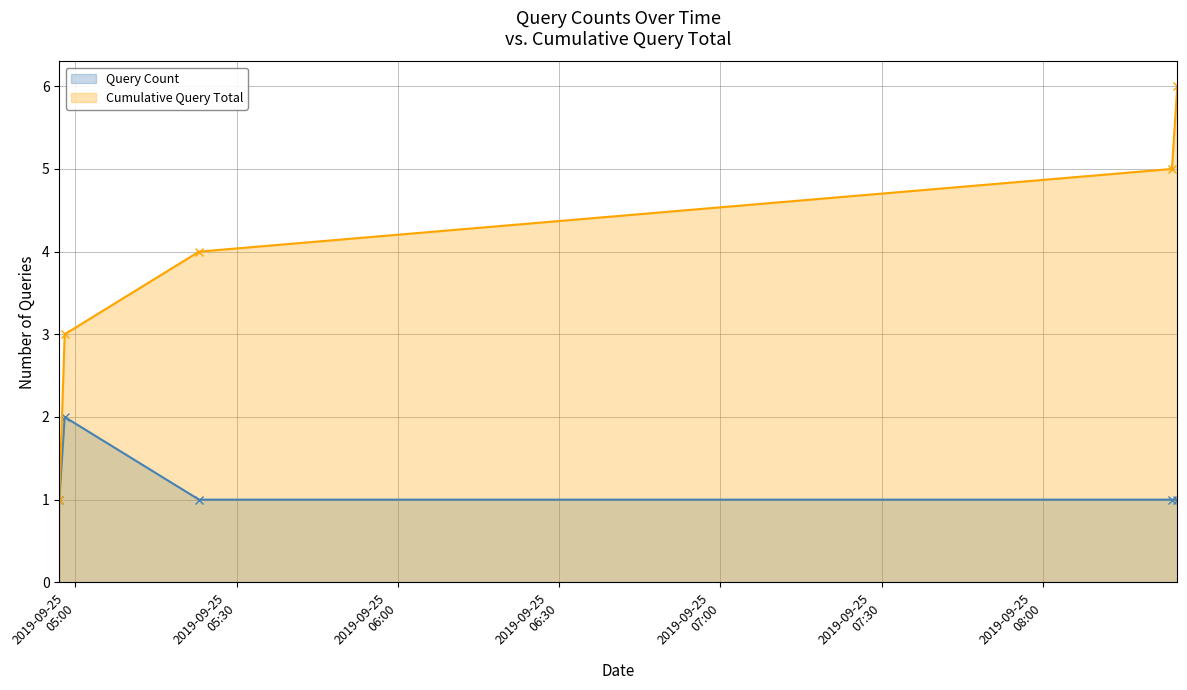

At how many categories does at least one series exceed 3?

3